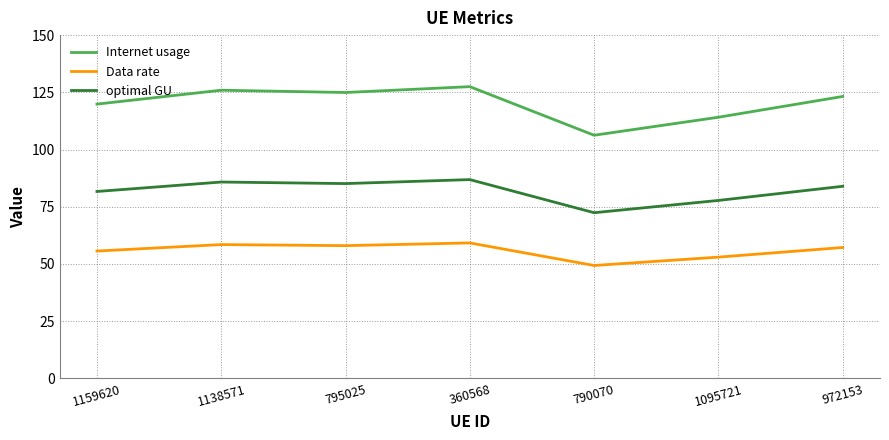

What position from the right is 795025?

5